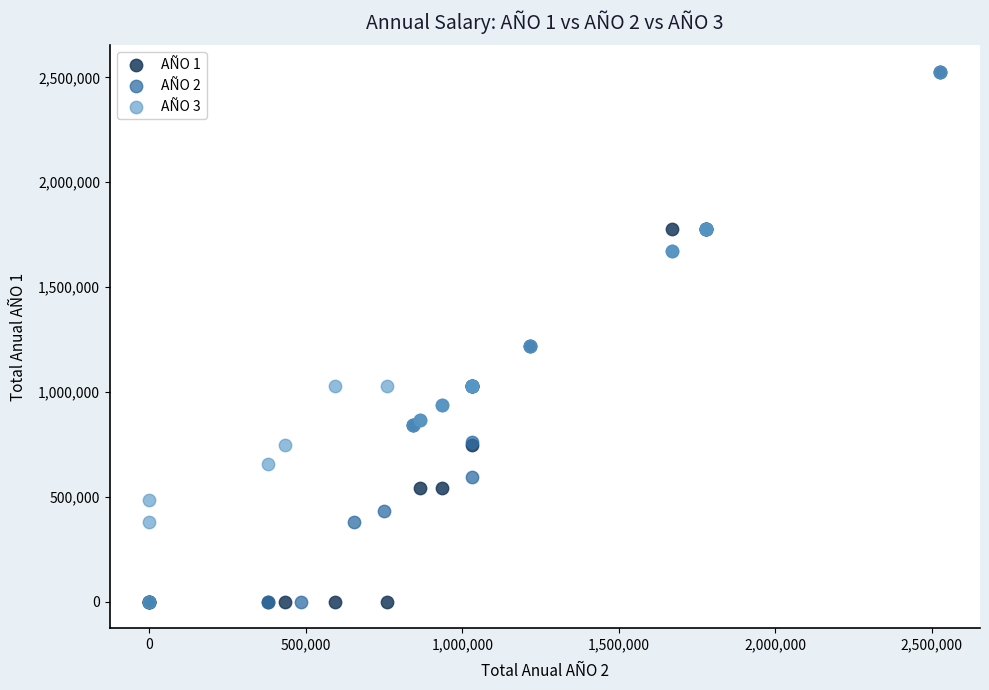

What are all the series names shown in the legend?

AÑO 1, AÑO 2, AÑO 3